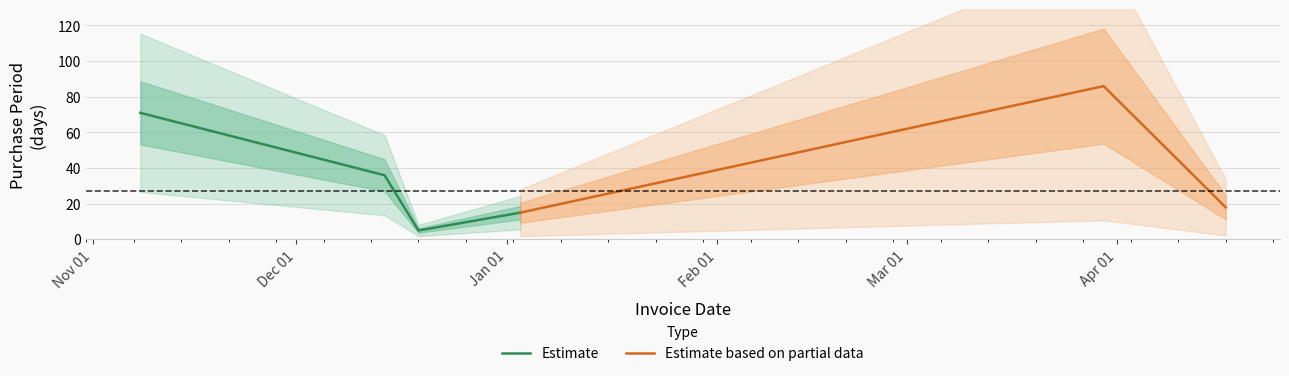

What is the difference between the values at 2017-04-17 and 2016-11-08?

53